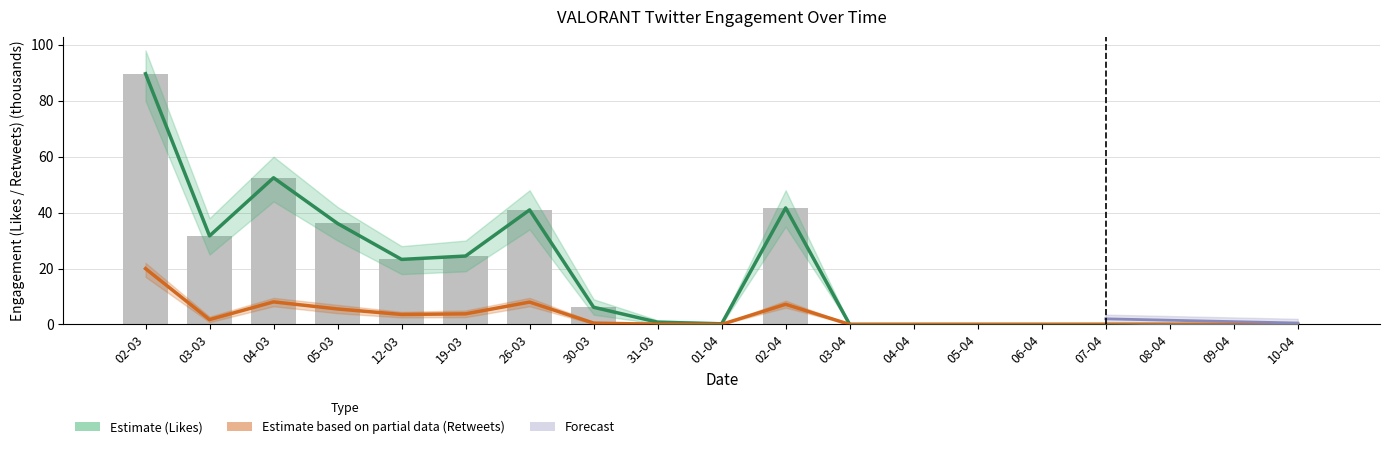

The Estimate based on partial data (Retweets) series shows 0.0 at 01-04. True or false?

False